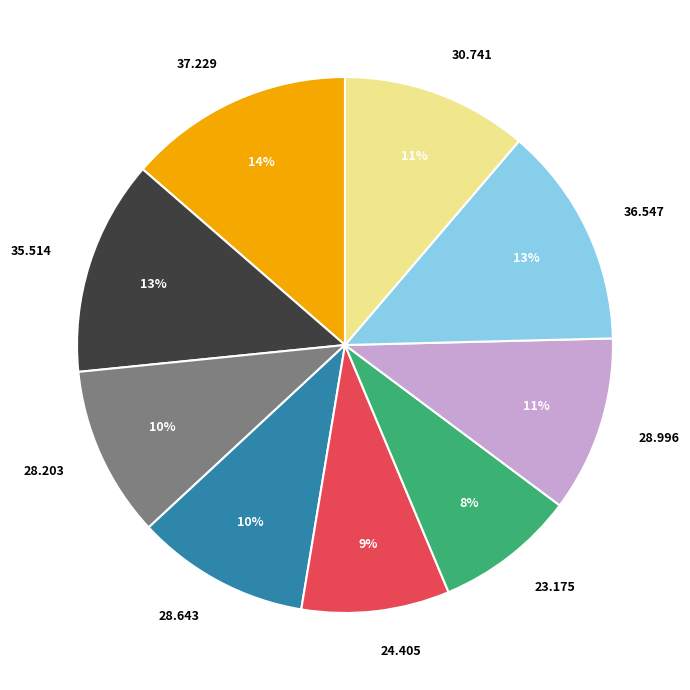

Does any single category account for the majority?

No